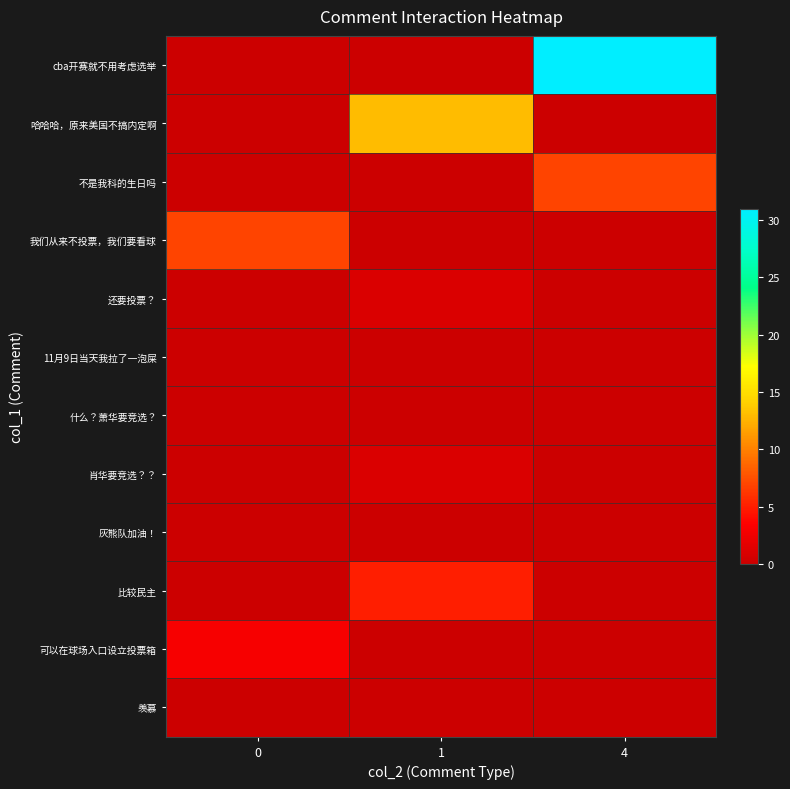

Rank the series by their maximum value, from highest to lowest.

cba开赛就不用考虑选举, 哈哈哈，原来美国不搞内定啊, 不是我科的生日吗, 我们从来不投票，我们要看球, 比较民主, 可以在球场入口设立投票箱, 还要投票？, 肖华要竞选？？, 11月9日当天我拉了一泡屎, 什么？萧华要竞选？, 灰熊队加油！, 羡慕